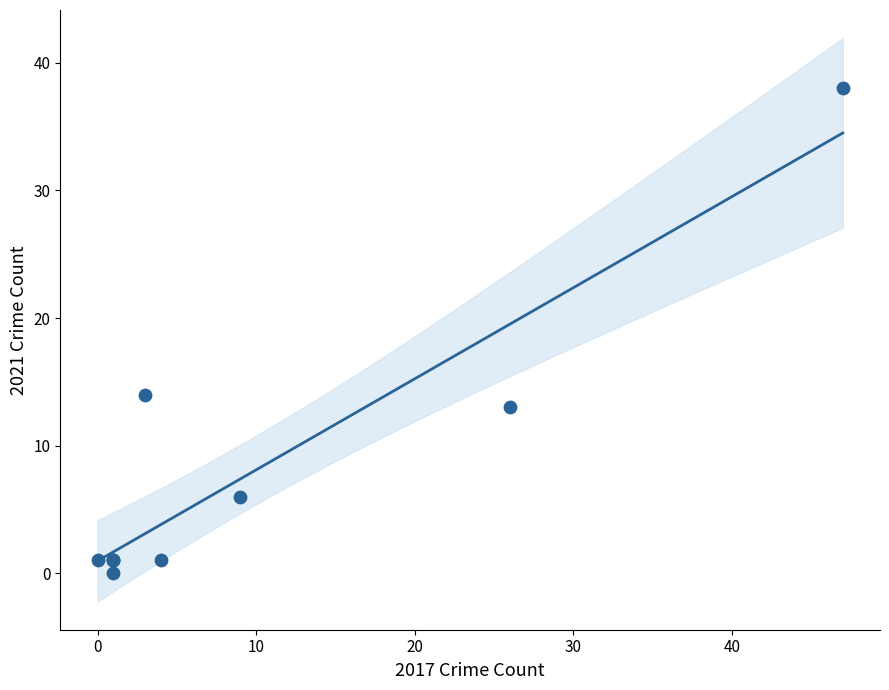

What Y value in the scatter plot is closest to 19?

14